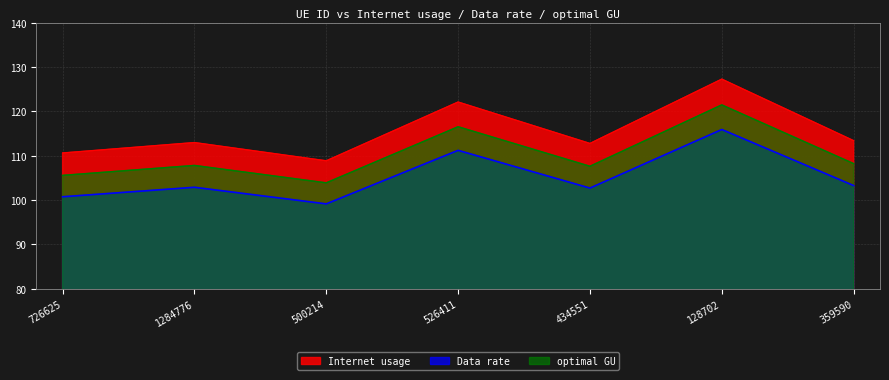

List the labels in order of optimal GU value, largest first.

128702, 526411, 359590, 1284776, 434551, 726625, 500214